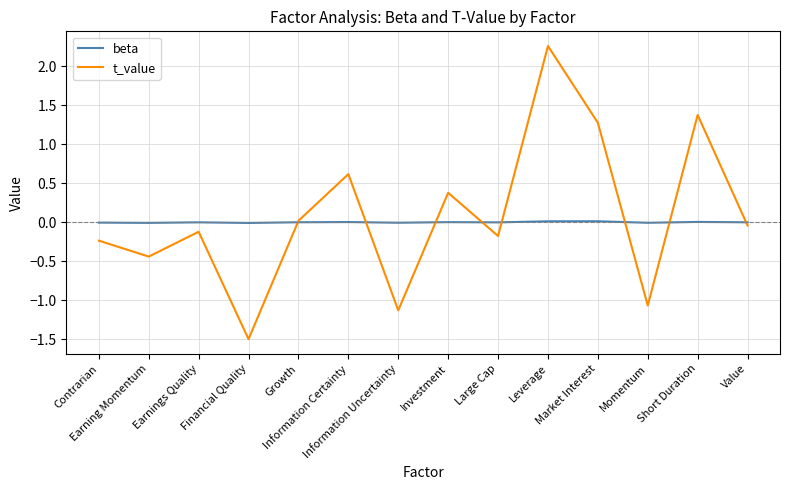

List the series in order of their peak value, highest first.

t_value, beta